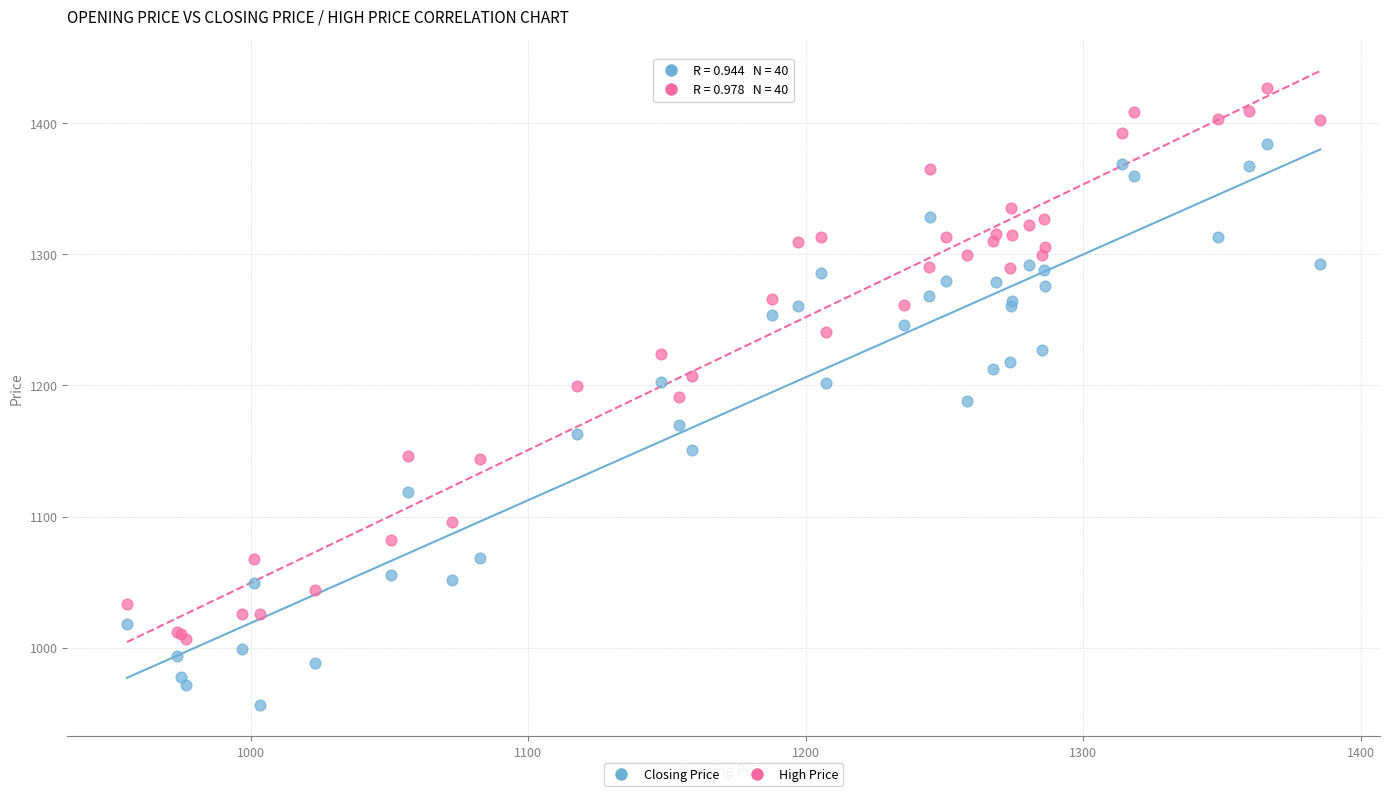

Which series contains the highest Y value?

High Price